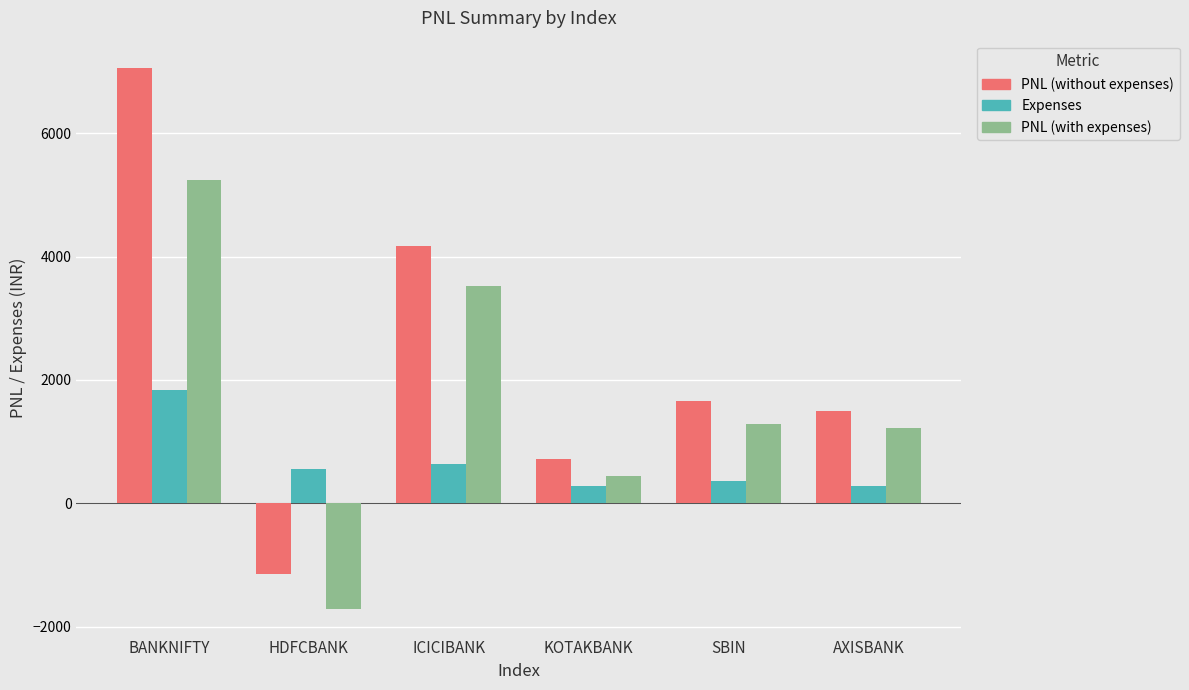

What is the average value of the Expenses series?

658.5